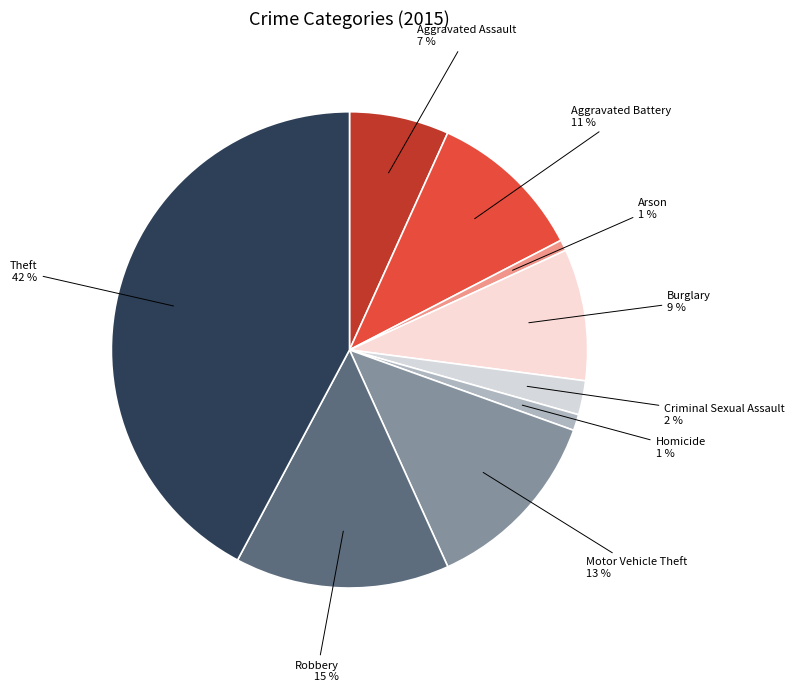

Which has a higher value, Robbery or Theft?

Theft